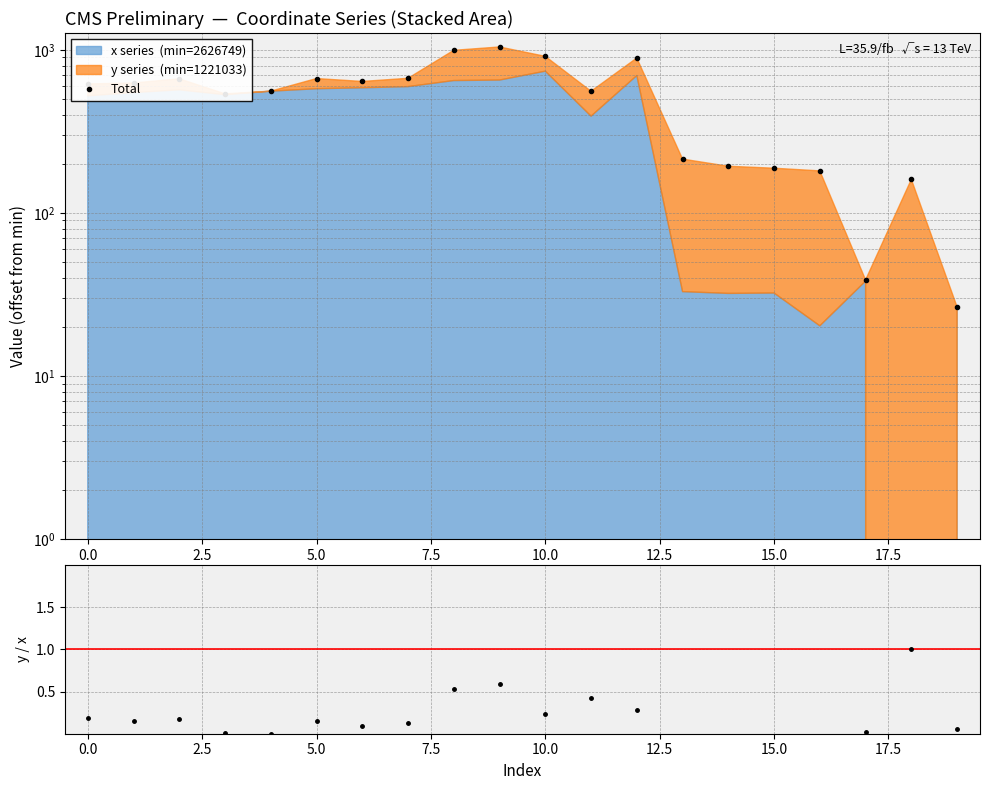

In Total, how many points are higher than both neighbors (excluding endpoints)?

5